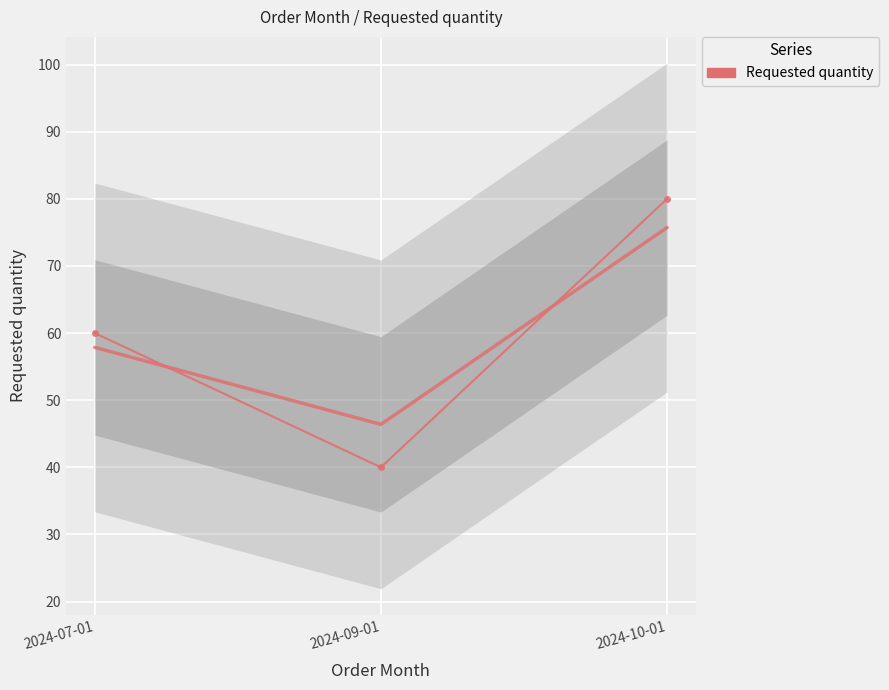

The chart shows a value of 80 at 2024-10-01. True or false?

True